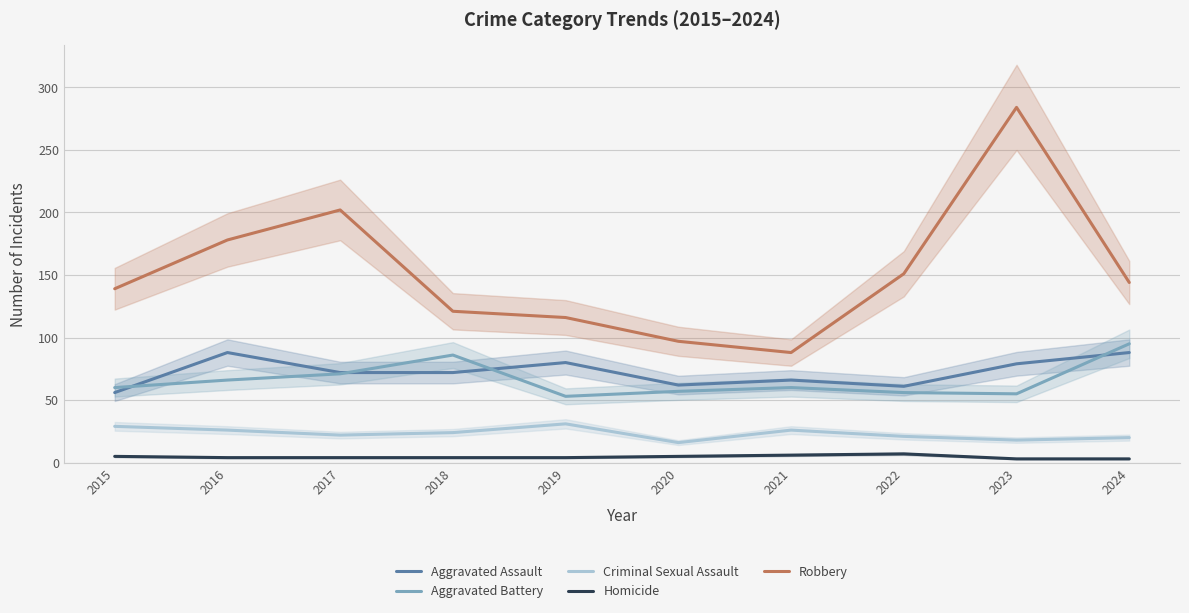

How many distinct data groups are displayed?

5